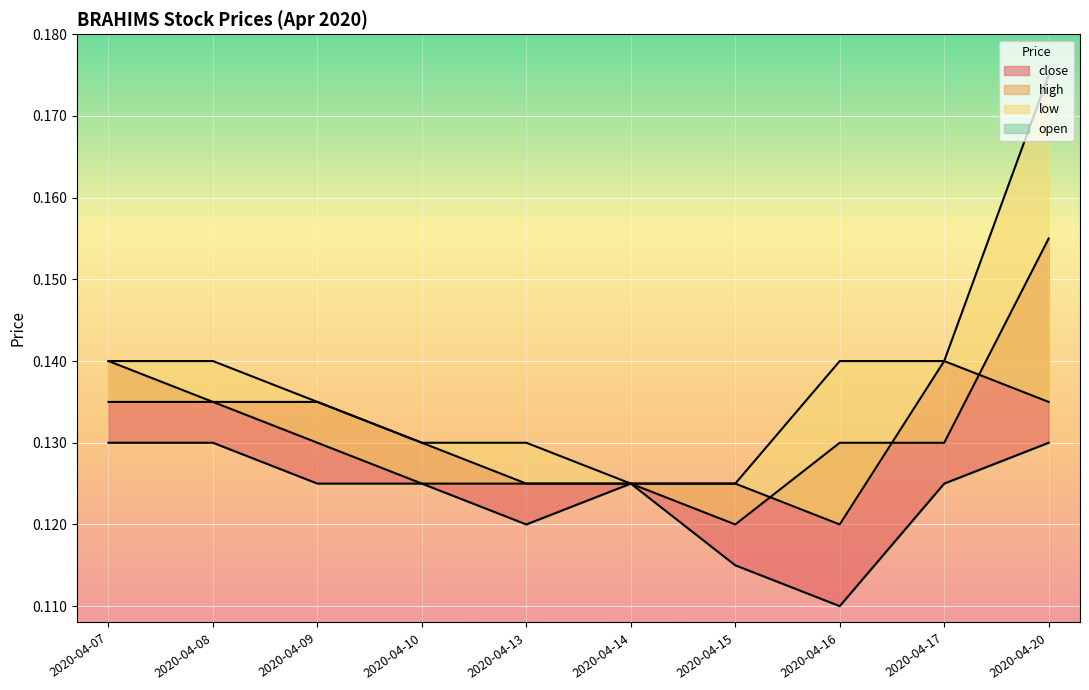

True or false: low and high cross at least once.

False